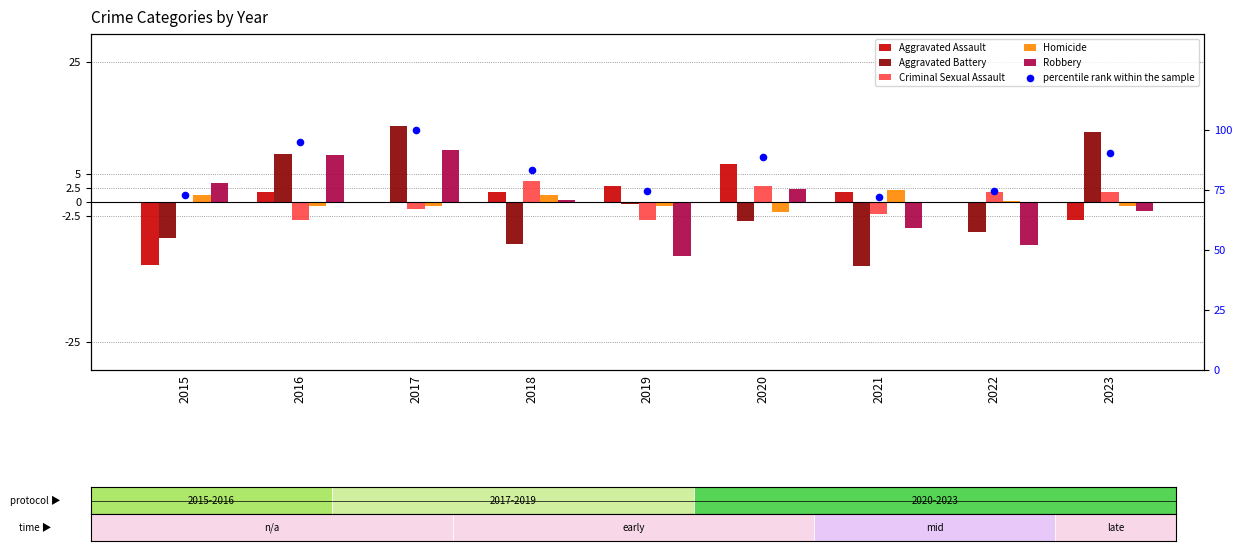

What is the total value across all series at 2019?

63.1